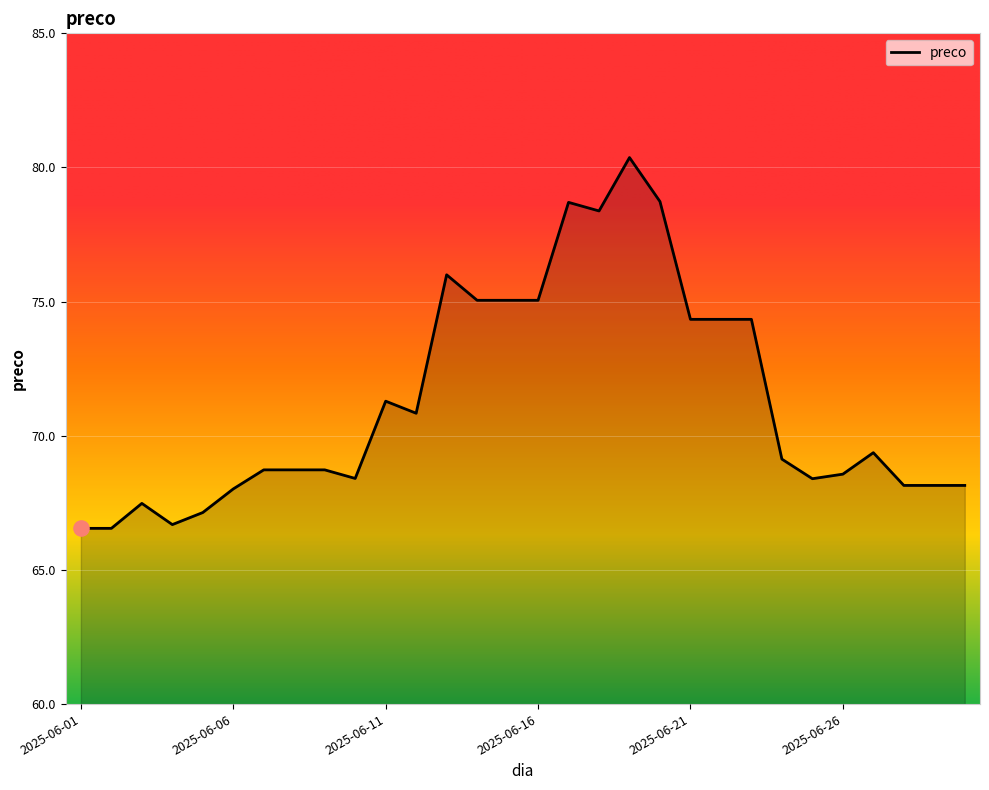

What is the difference between the maximum and minimum values?

13.8